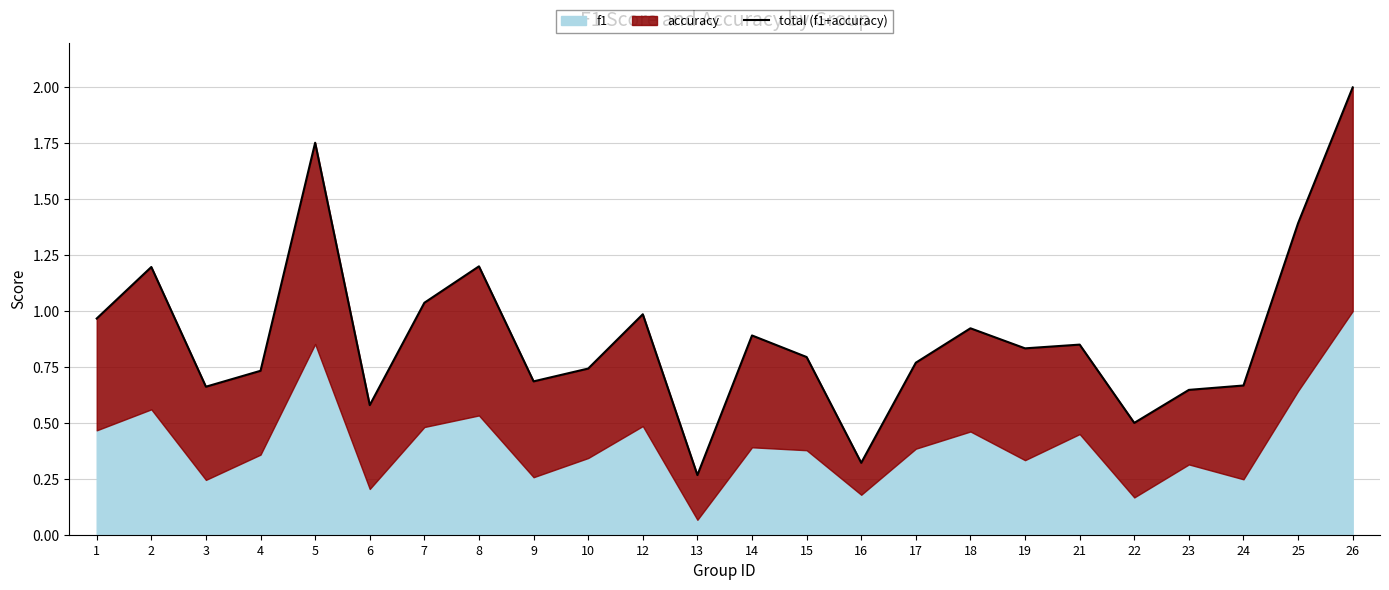

What is the change in value from 5 to 24?

-1.1